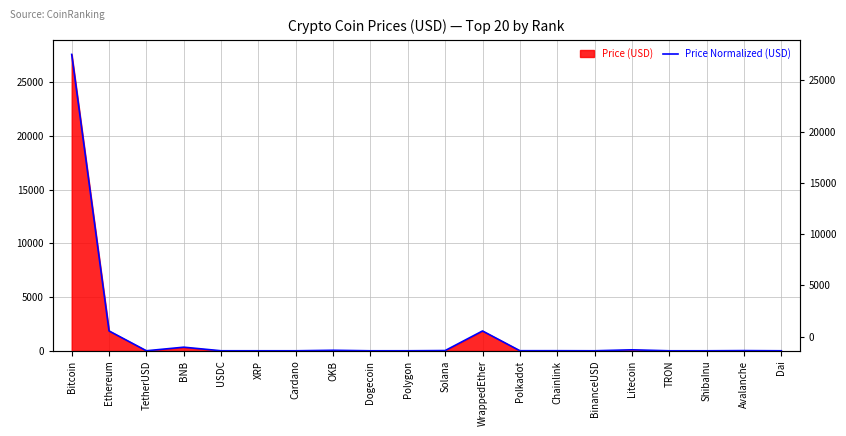

The value at WrappedEther is 2997.9. True or false?

False